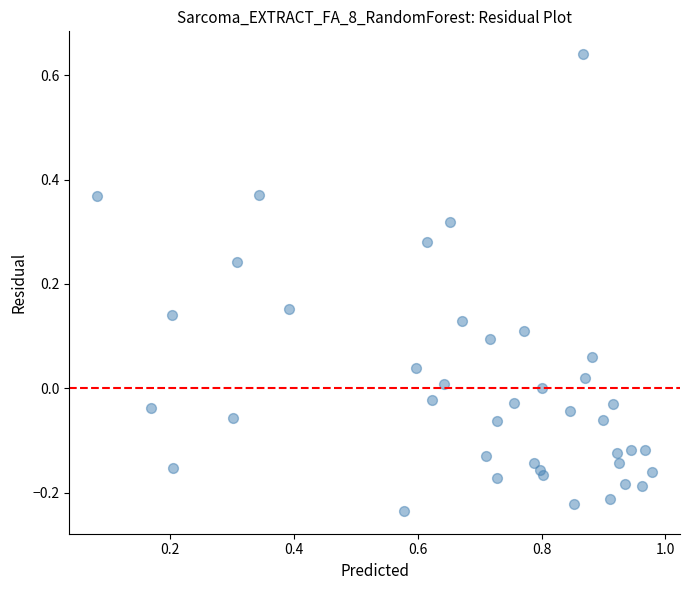

What is the range of Y values (max minus min)?

0.9